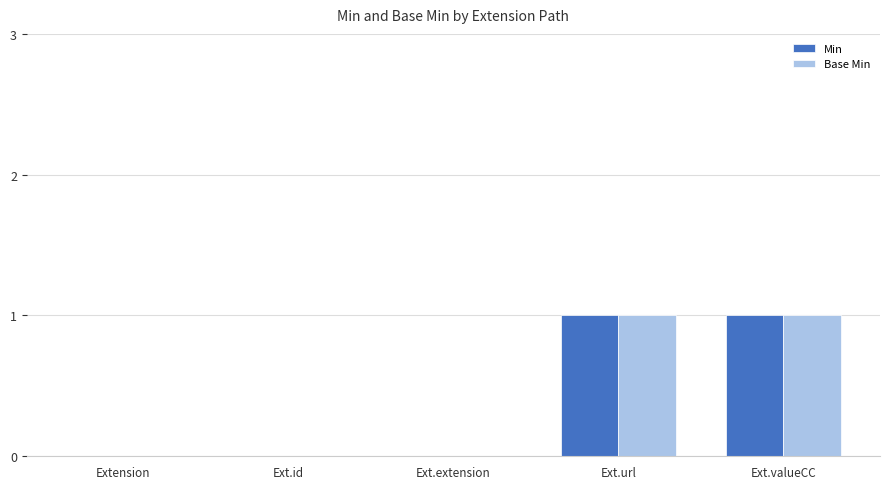

How many Min values are between 0 and 1?

5